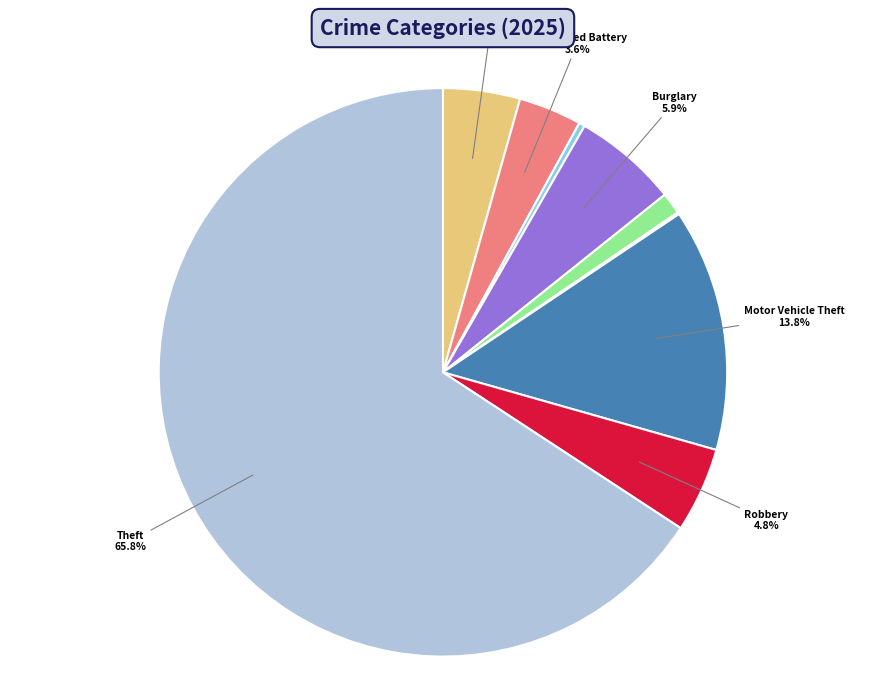

Does any single category account for the majority?

Yes